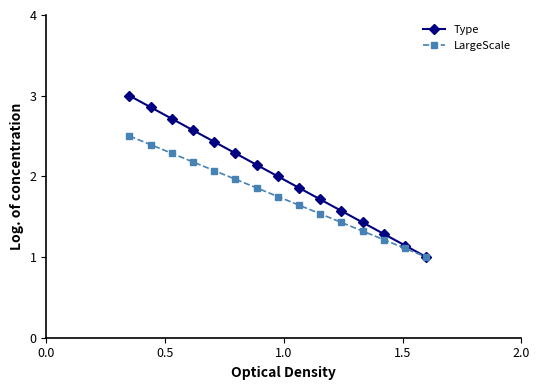

List the series in order of their peak value, highest first.

Type, LargeScale